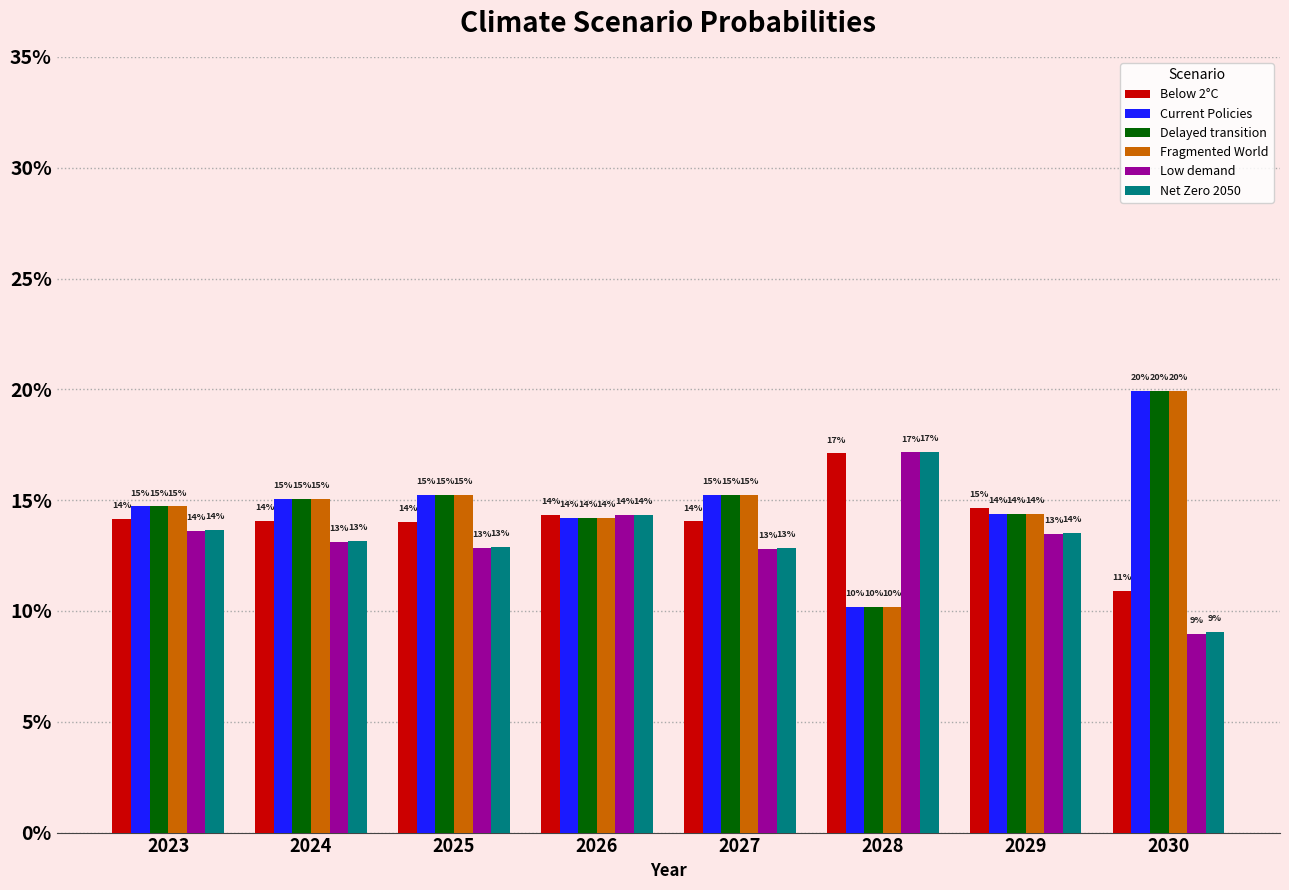

What is the sum of the Low demand values at 2027 and 2023?

0.3